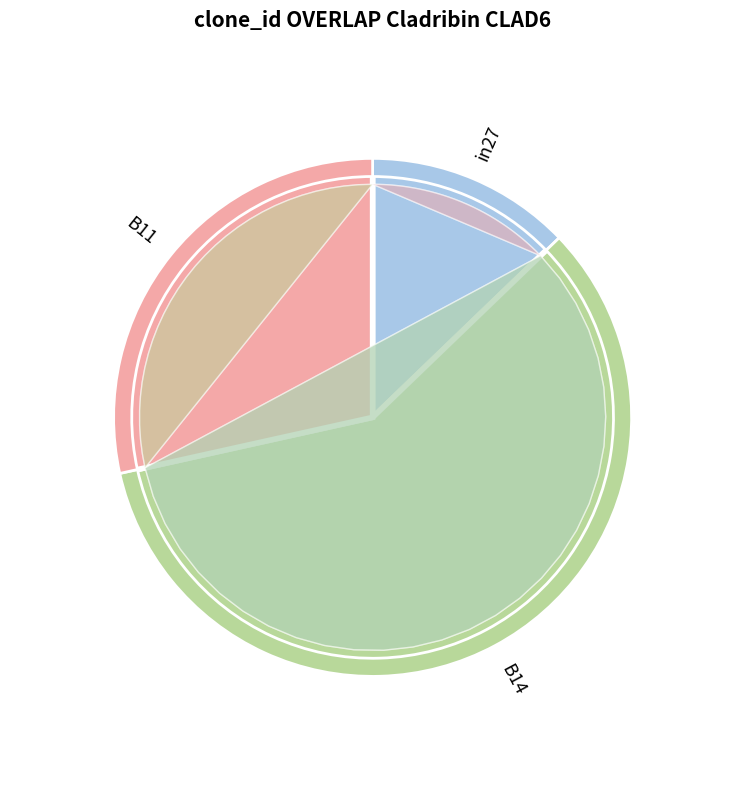

Which category has the smallest portion of the pie?

in27